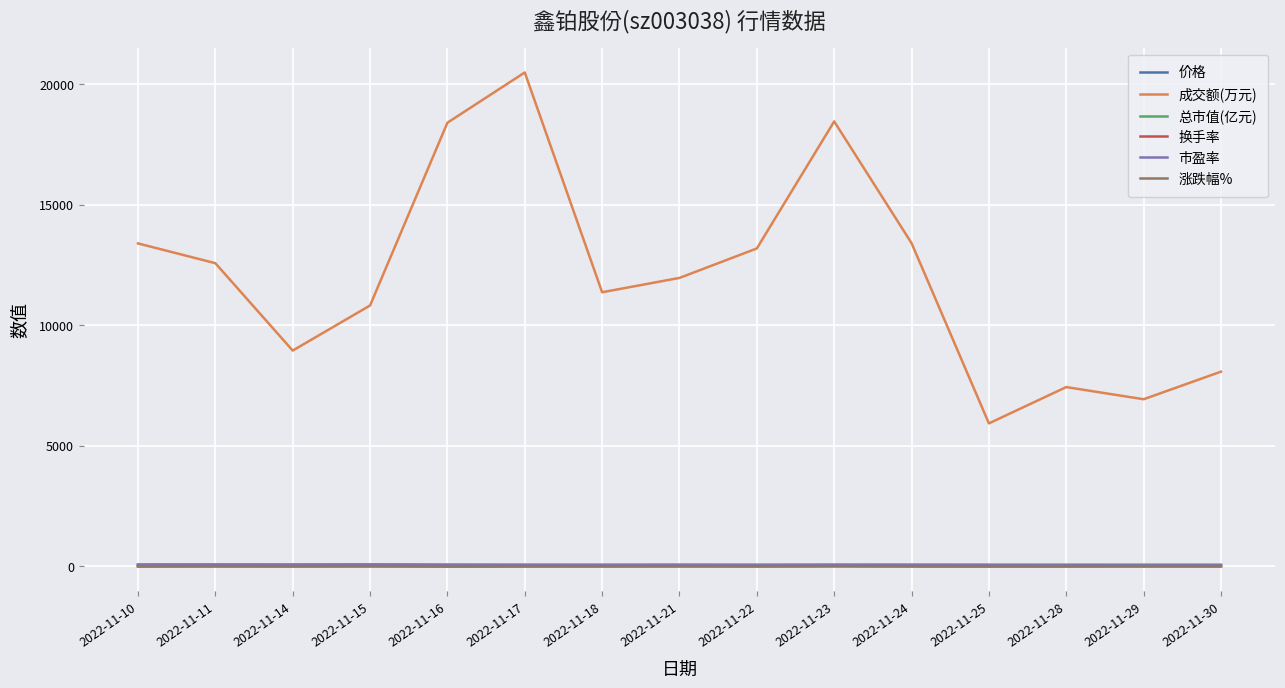

What is the total value across all series at 2022-11-10?

13594.1